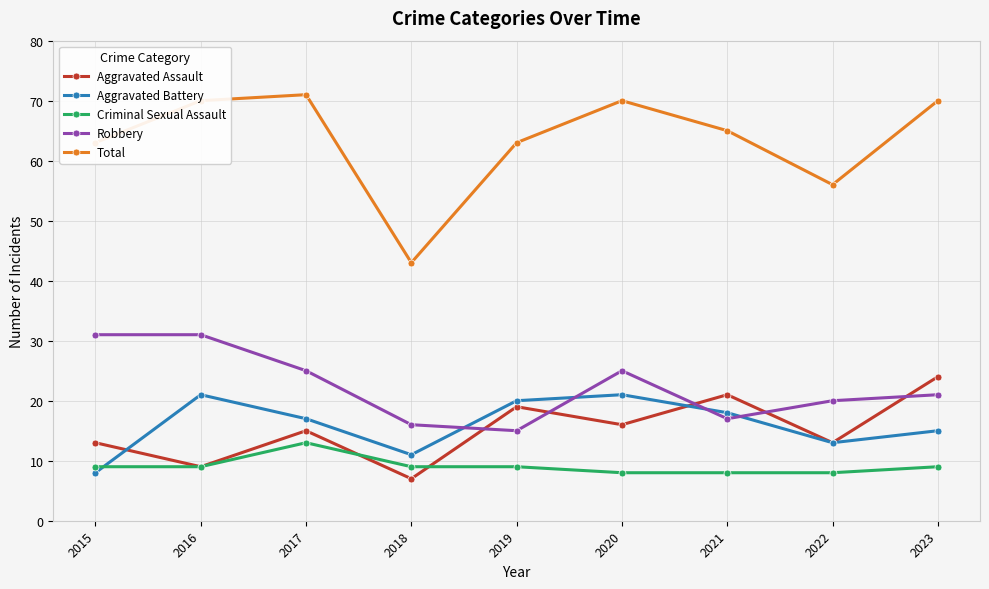

True or false: Total has more than 2 interior local peaks.

False